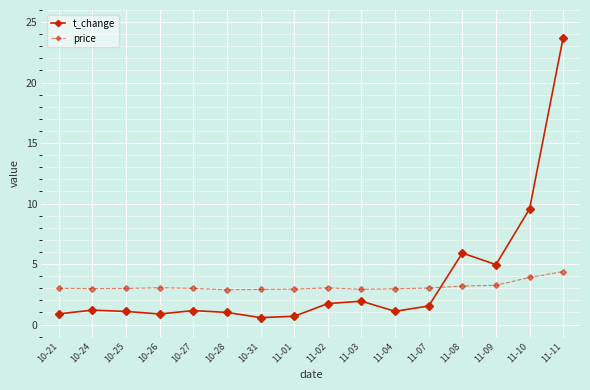

Is it true that price equals 4.3 at 10-26?

False